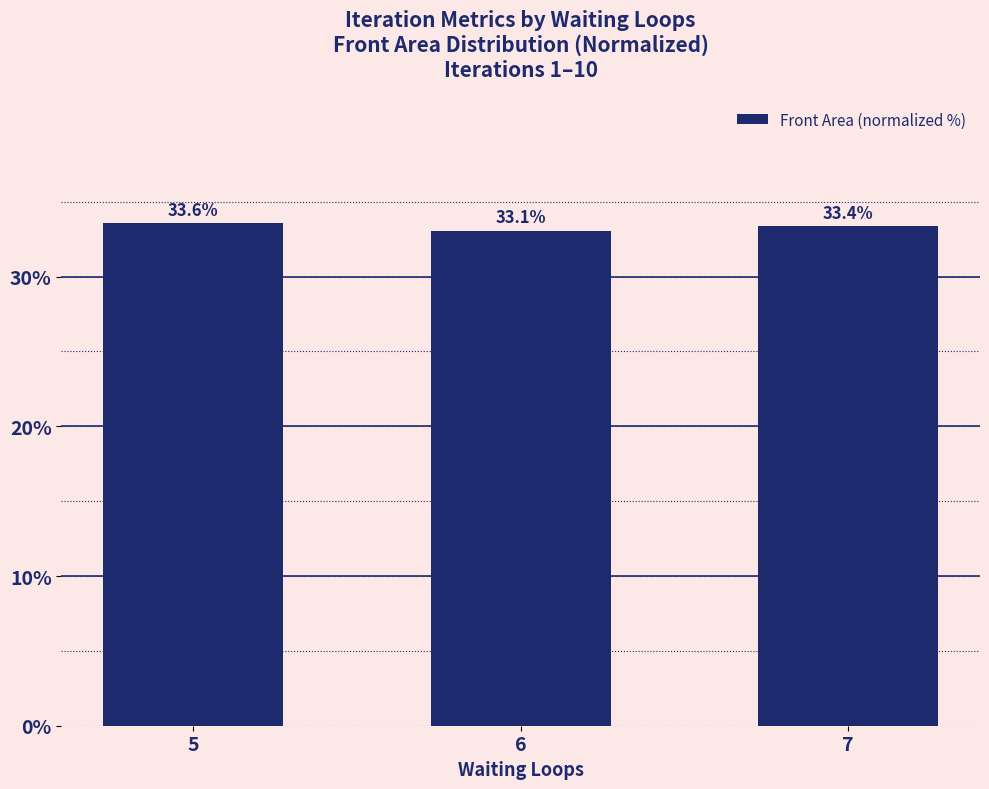

What is the difference between the values at 7 and 6?

0.3